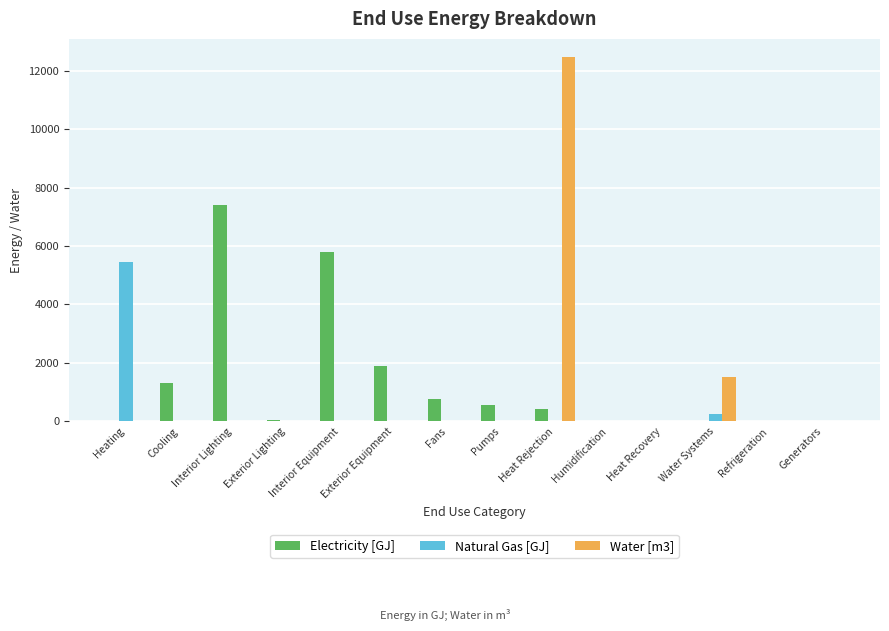

Which series changed the most between Heating and Water Systems?

Natural Gas [GJ]